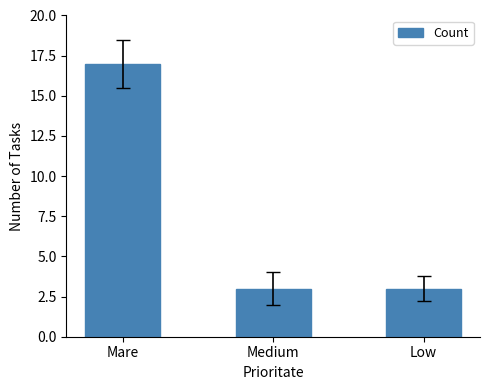

True or false: the data shows 11 at Mare.

False